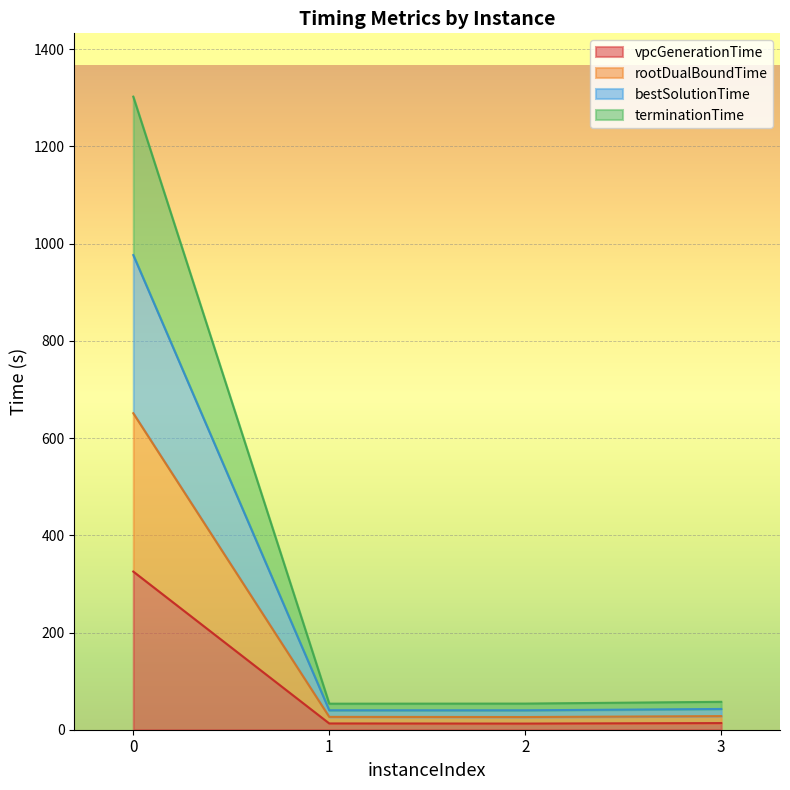

Rank the series by their average value, from lowest to highest.

vpcGenerationTime, rootDualBoundTime, terminationTime, bestSolutionTime